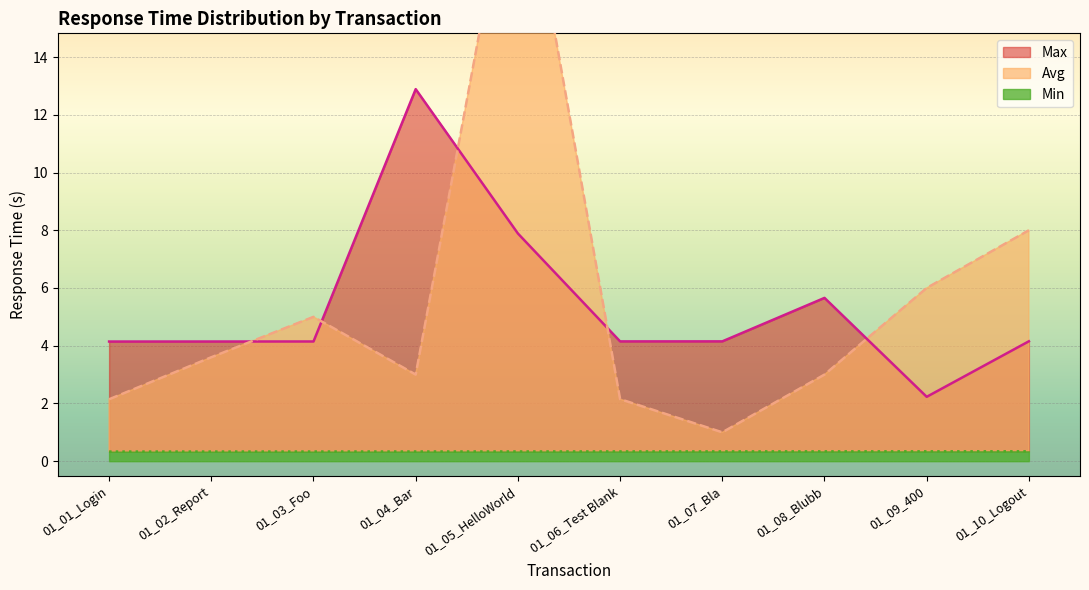

At how many categories does at least one series exceed 19?

1